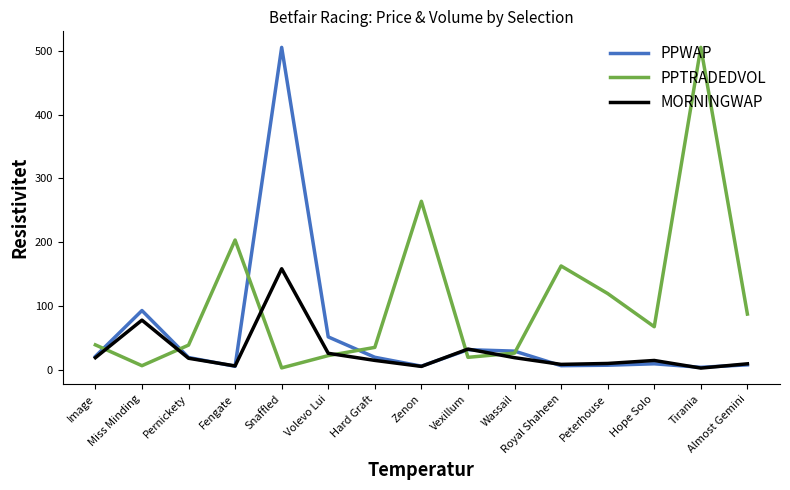

Does the chart have visible grid lines?

No